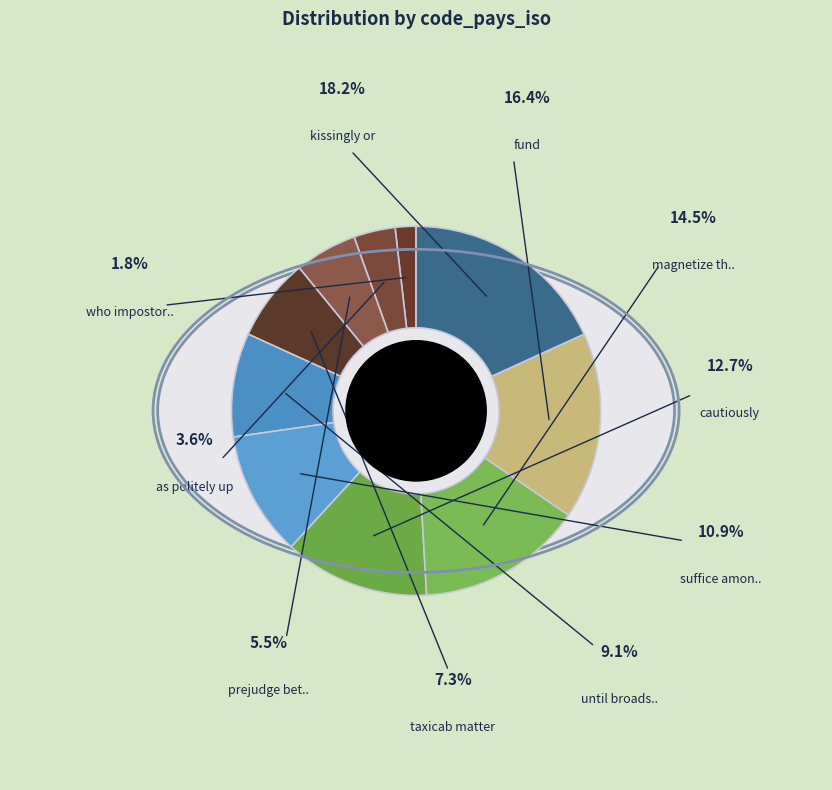

Is it true that cautiously is 27% of the pie?

False